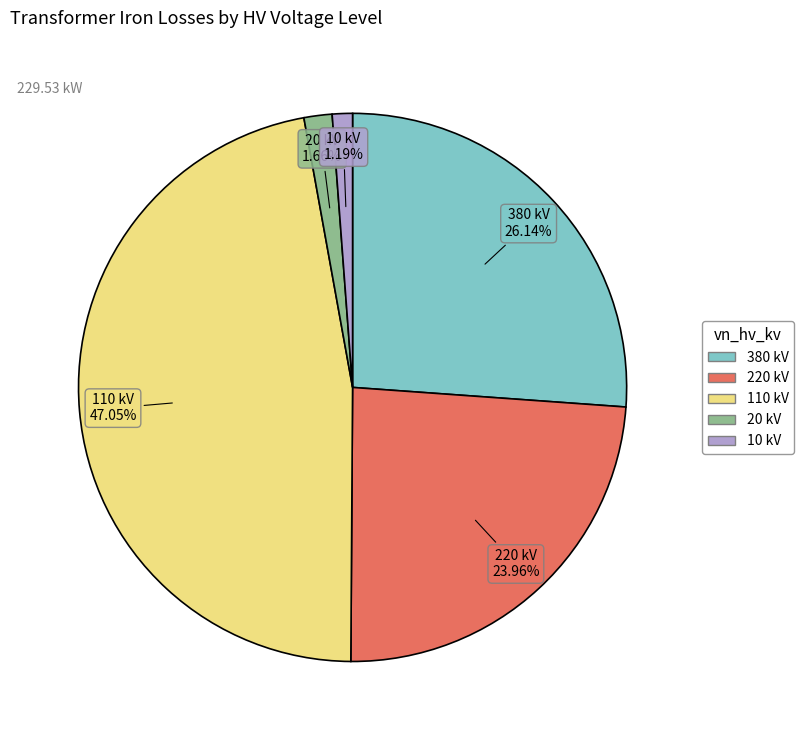

The 10 slice represents 10% of the pie. True or false?

False